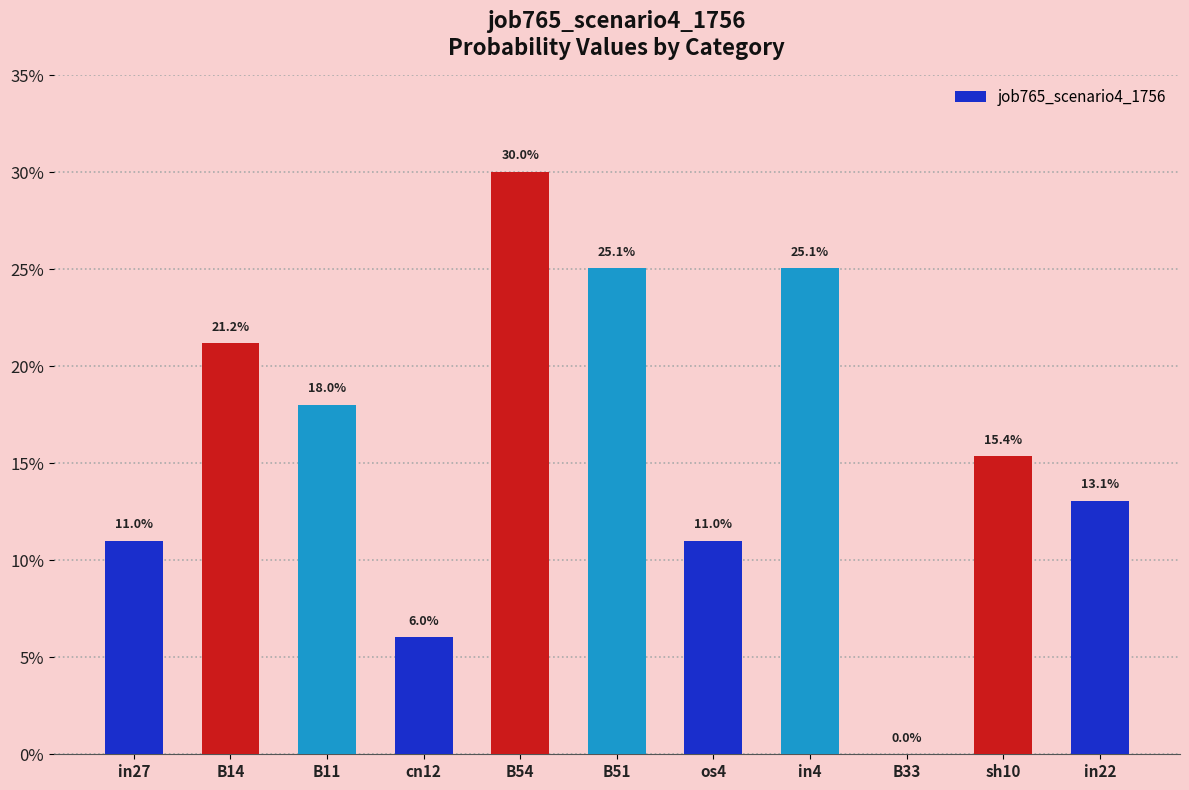

Are the bars horizontal?

No